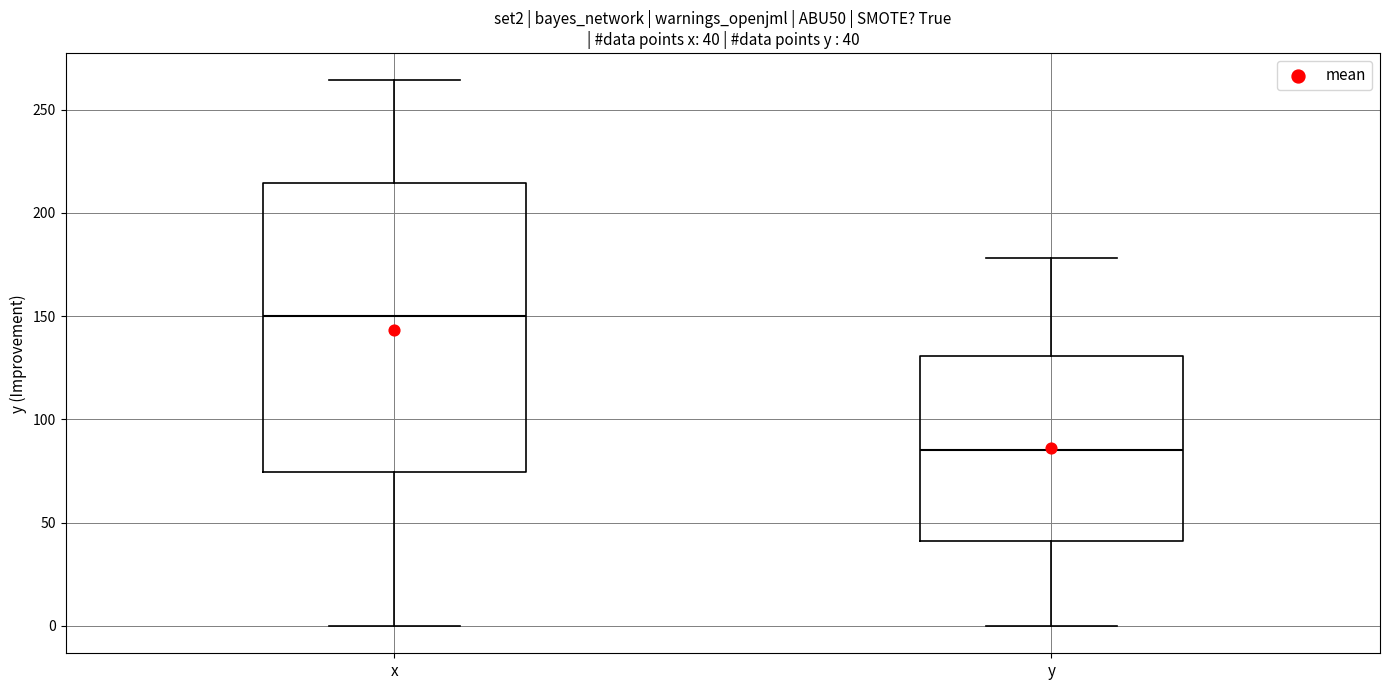

Which box has the lowest median line?

y